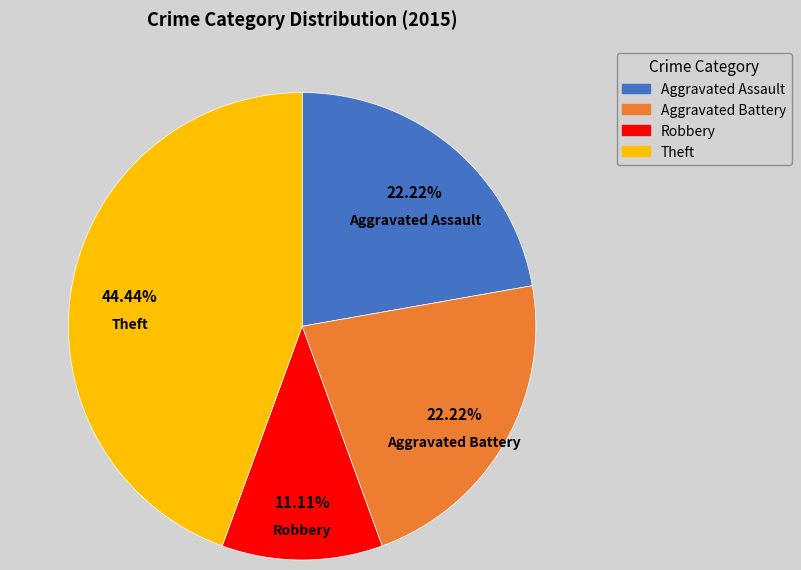

Is there any slice that represents more than half of the pie?

No